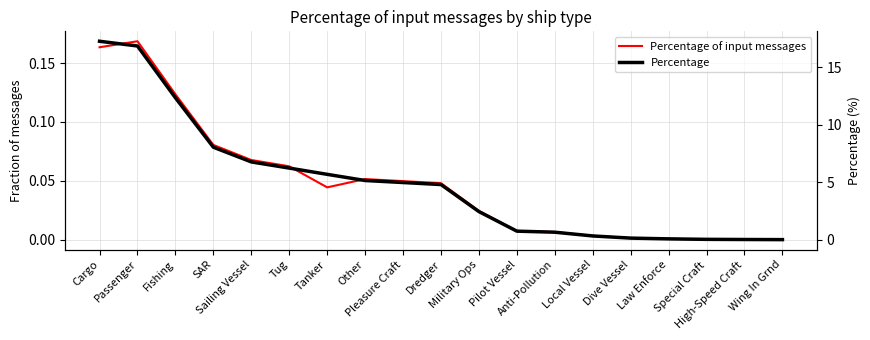

List the labels in order of Percentage value, largest first.

Cargo, Passenger, Fishing, SAR, Sailing Vessel, Tug, Tanker, Other, Pleasure Craft, Dredger, Military Ops, Pilot Vessel, Anti-Pollution, Local Vessel, Dive Vessel, Law Enforce, Special Craft, High-Speed Craft, Wing In Grnd